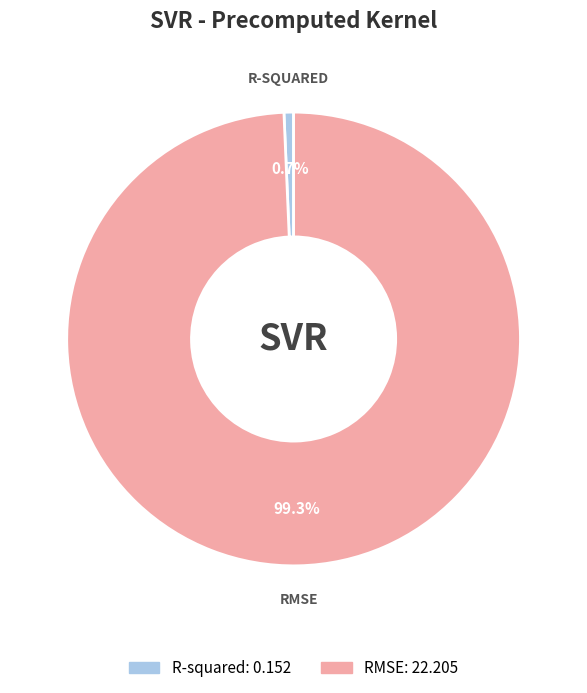

Between RMSE: 22.205 and R-squared: 0.152, which is larger?

RMSE: 22.205